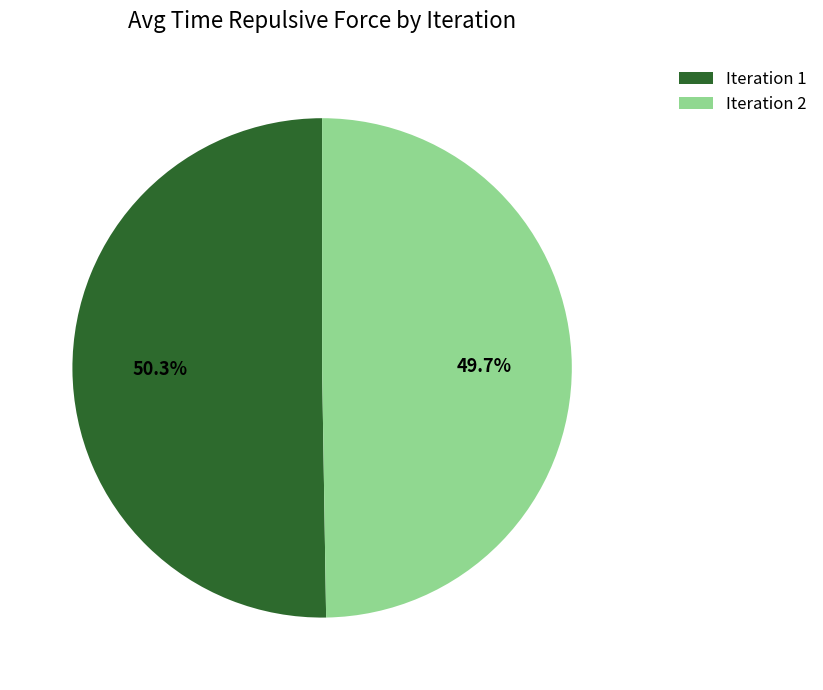

To the nearest percent, what is the average slice percentage?

50%